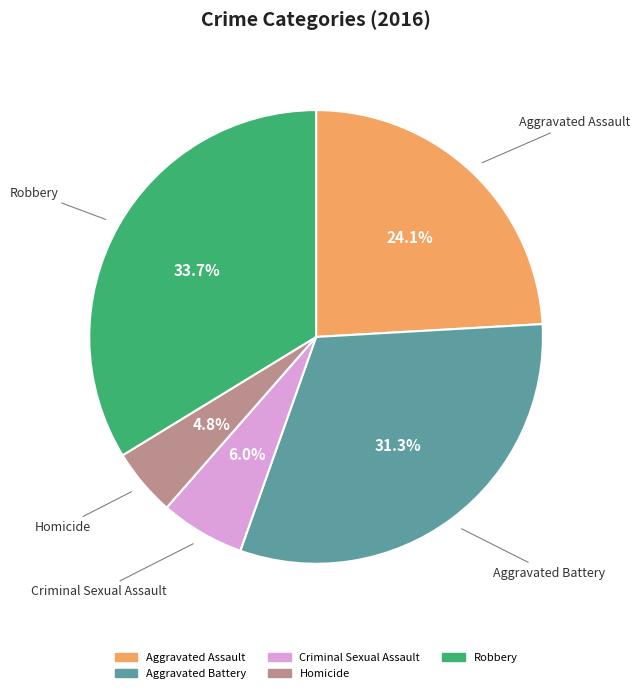

To the nearest percent, what is the difference between the largest and smallest slice percentages?

29%